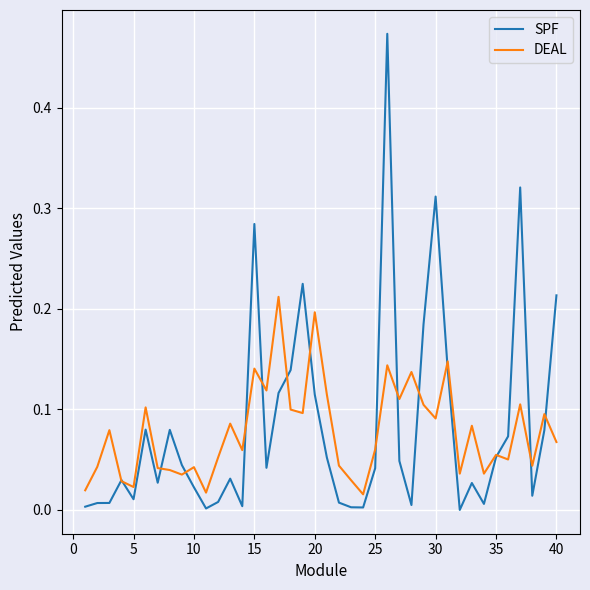

Which series has the widest spread of values?

SPF